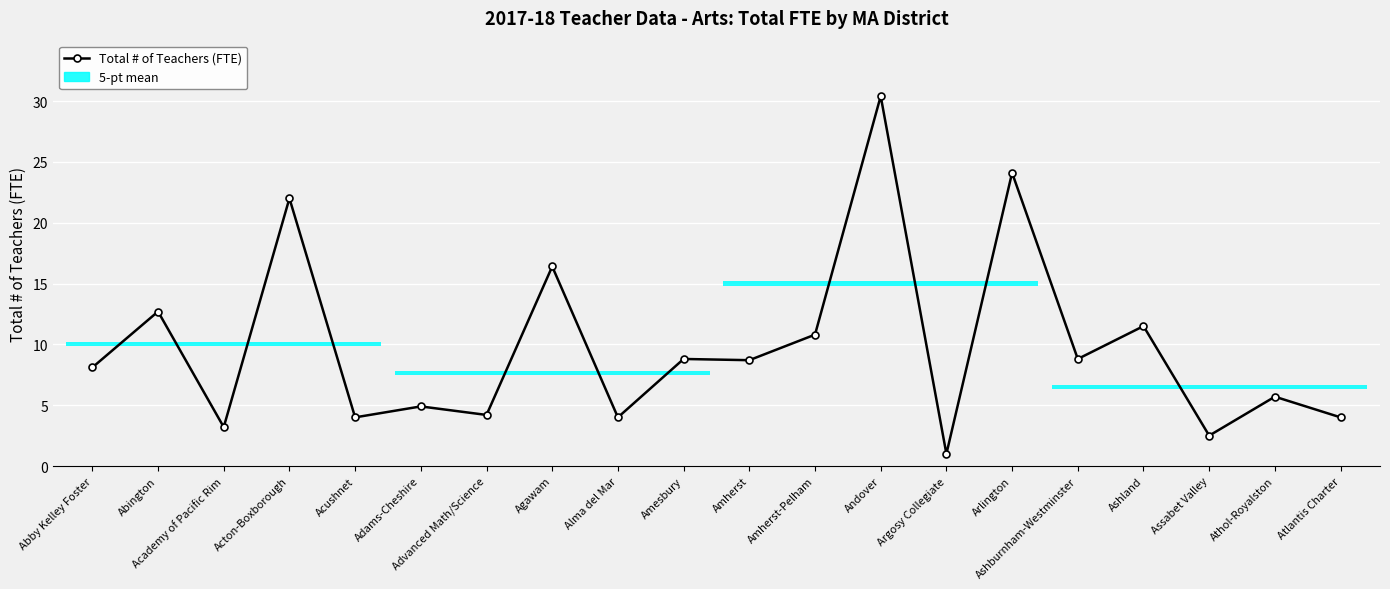

Which category has the lowest value across all series?

Argosy Collegiate